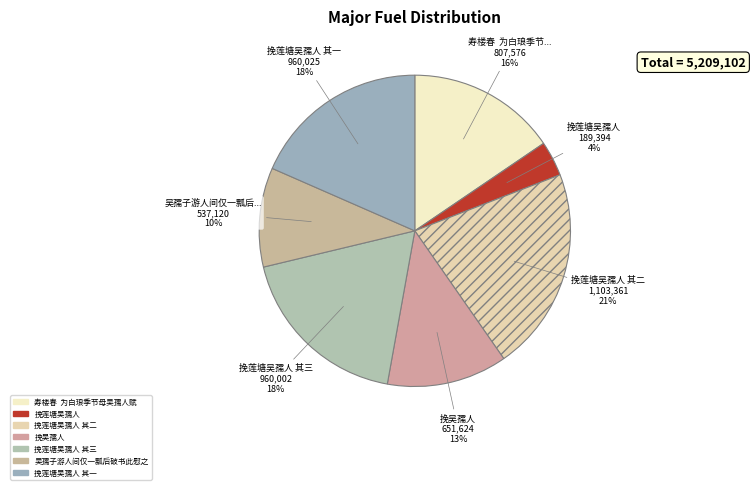

How many segments does this pie chart have?

7